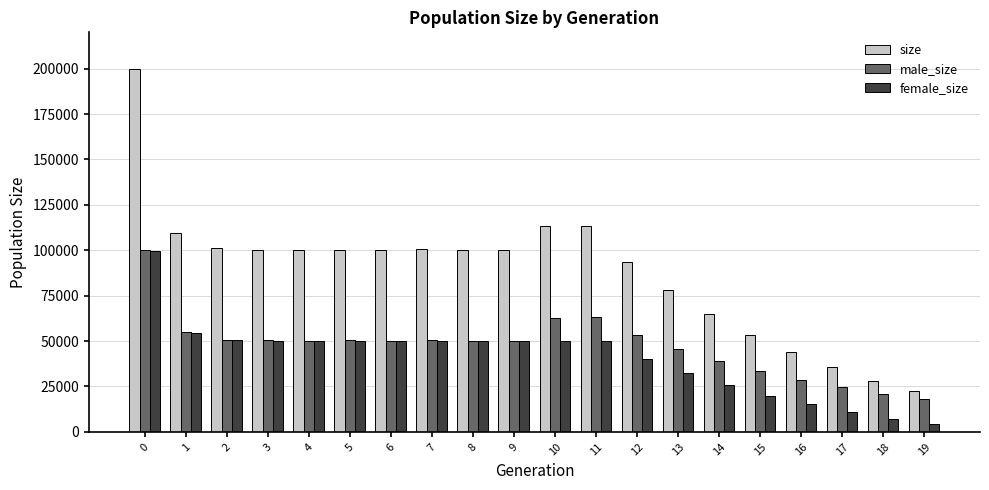

Which series has the largest total across all categories?

size